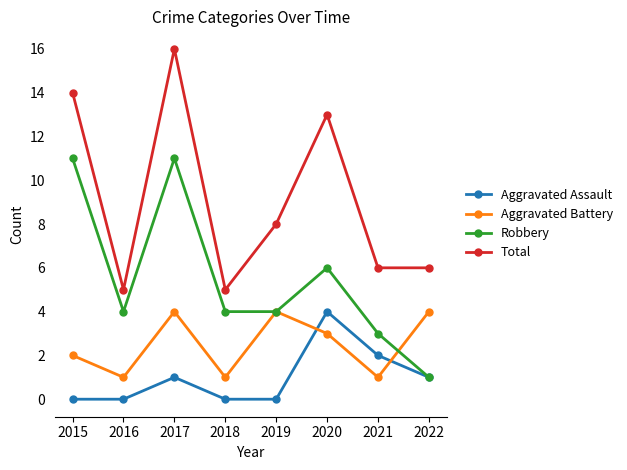

Reading left to right, what are all the values shown in this chart?

Aggravated Assault: 2015=0	2016=0	2017=1	2018=0	2019=0	2020=4	2021=2	2022=1
Aggravated Battery: 2015=2	2016=1	2017=4	2018=1	2019=4	2020=3	2021=1	2022=4
Robbery: 2015=11	2016=4	2017=11	2018=4	2019=4	2020=6	2021=3	2022=1
Total: 2015=14	2016=5	2017=16	2018=5	2019=8	2020=13	2021=6	2022=6